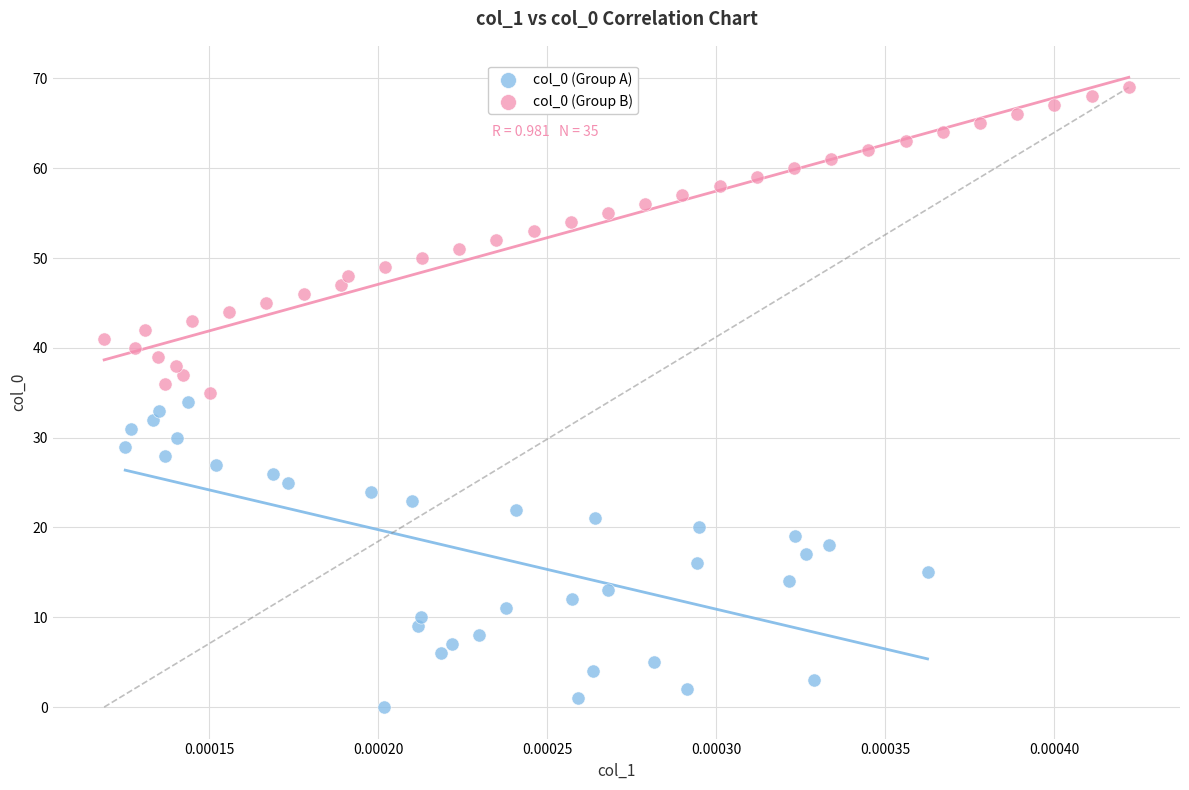

Which series reaches the maximum Y coordinate?

col_0 (Group B)